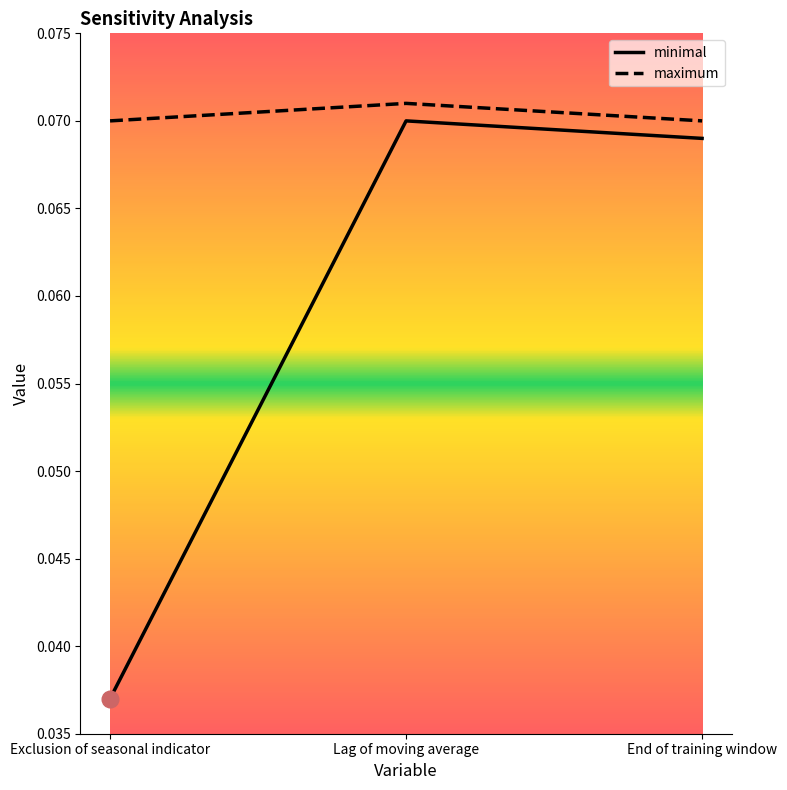

At which label is minimal closest to 0?

Exclusion of seasonal indicator